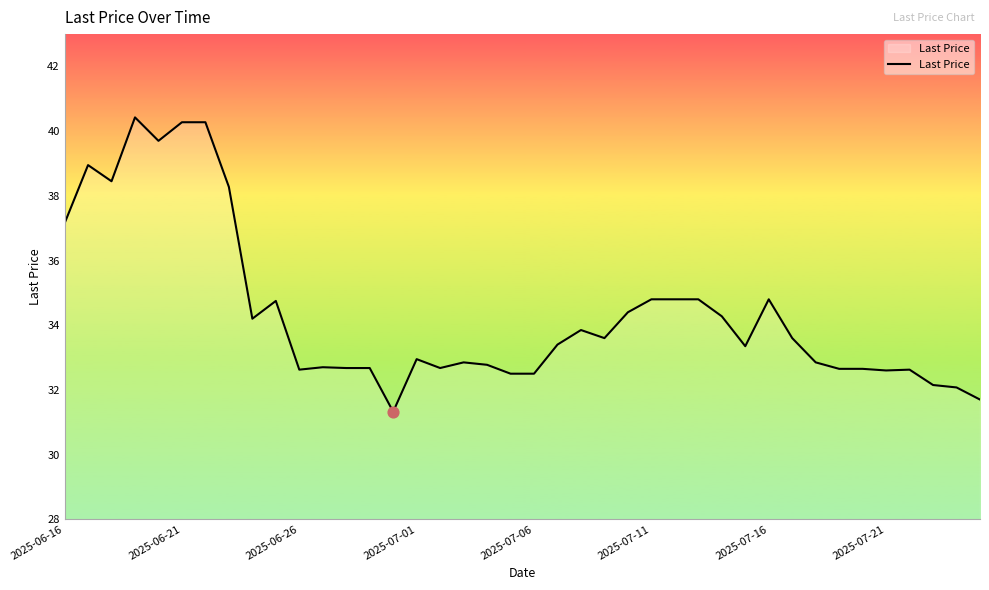

What is the smallest value displayed?

31.3